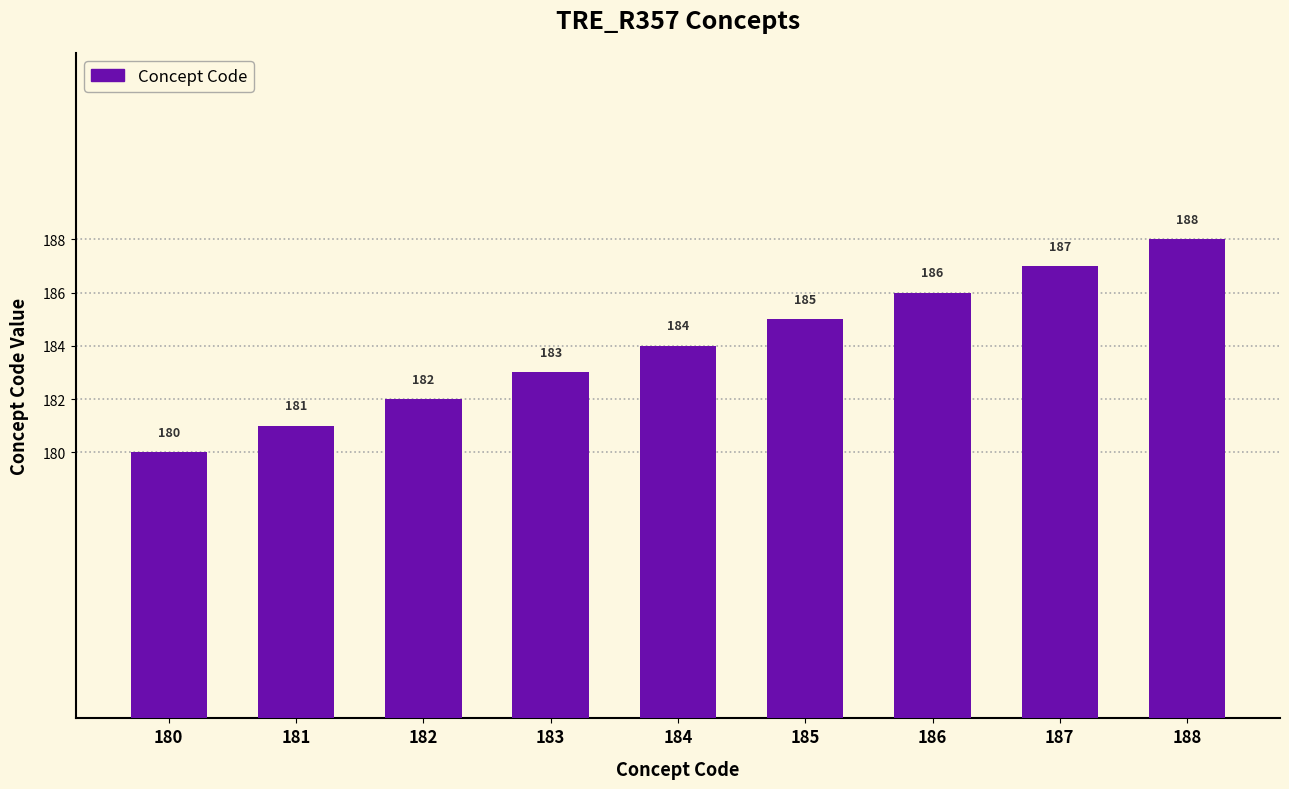

What is the value of the 1st bar from the left?

180